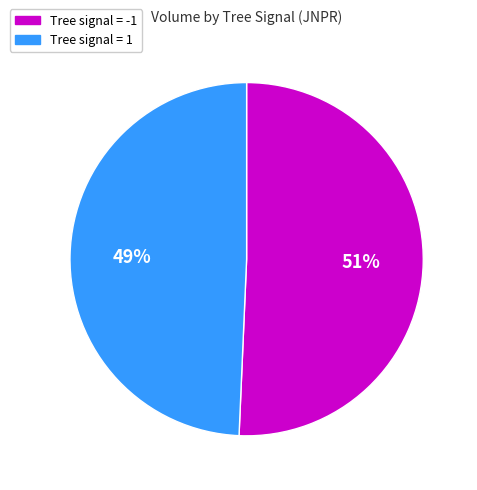

To the nearest percent, what is the average slice percentage?

50%